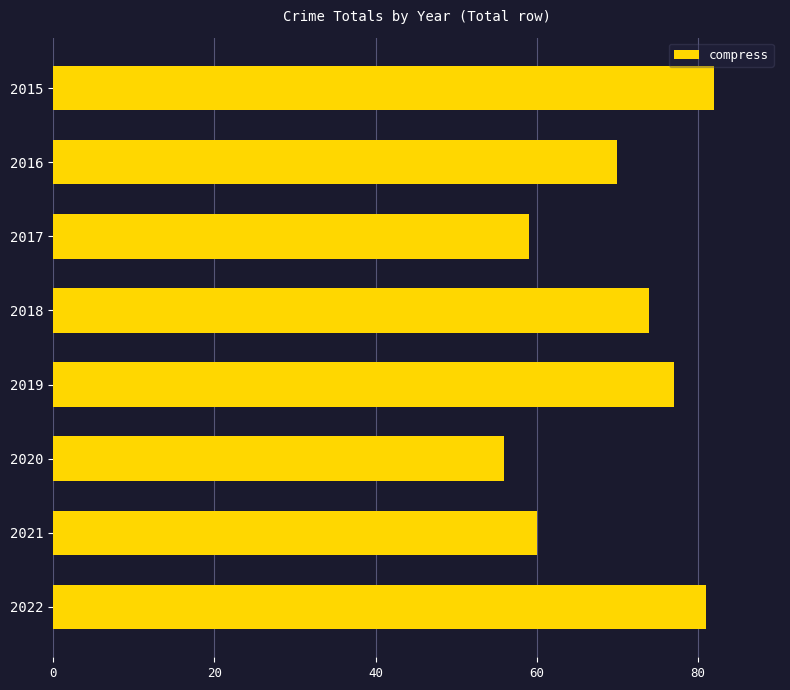

List the labels in order of value, smallest first.

2020, 2017, 2021, 2016, 2018, 2019, 2022, 2015